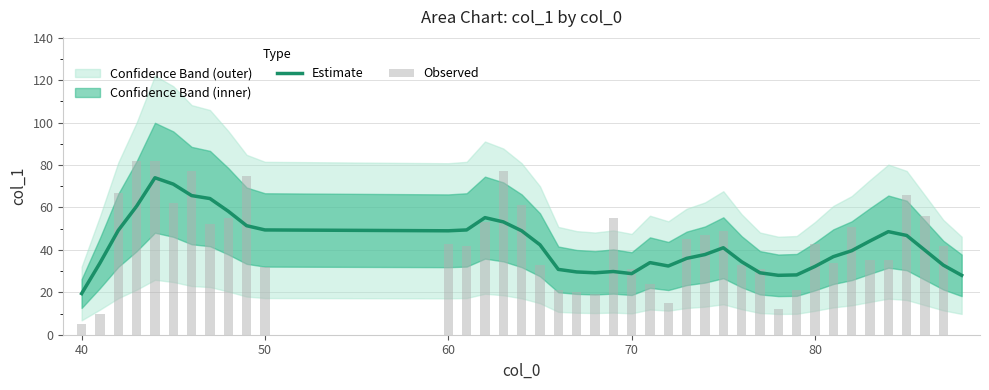

Reading left to right, extract all data points from this chart.

Estimate: 19.4	33.8	49.2	60.6	74.0	71.0	65.6	64.2	58.2	51.4	49.4	49.0	49.4	55.2	53.2	49.0	42.4	30.8	29.6	29.2	29.8	28.8	34.0	32.4	36.0	37.8	41.0	34.4	29.2	28.0	28.2	32.2	36.8	39.6	44.2	48.6	46.8	39.8	32.8	28.0
Observed: 5.0	10.0	67.0	82.0	82.0	62.0	77.0	52.0	55.0	75.0	32.0	43.0	42.0	53.0	77.0	61.0	33.0	21.0	20.0	19.0	55.0	31.0	24.0	15.0	45.0	47.0	49.0	33.0	31.0	12.0	21.0	43.0	34.0	51.0	35.0	35.0	66.0	56.0	42.0	0.0